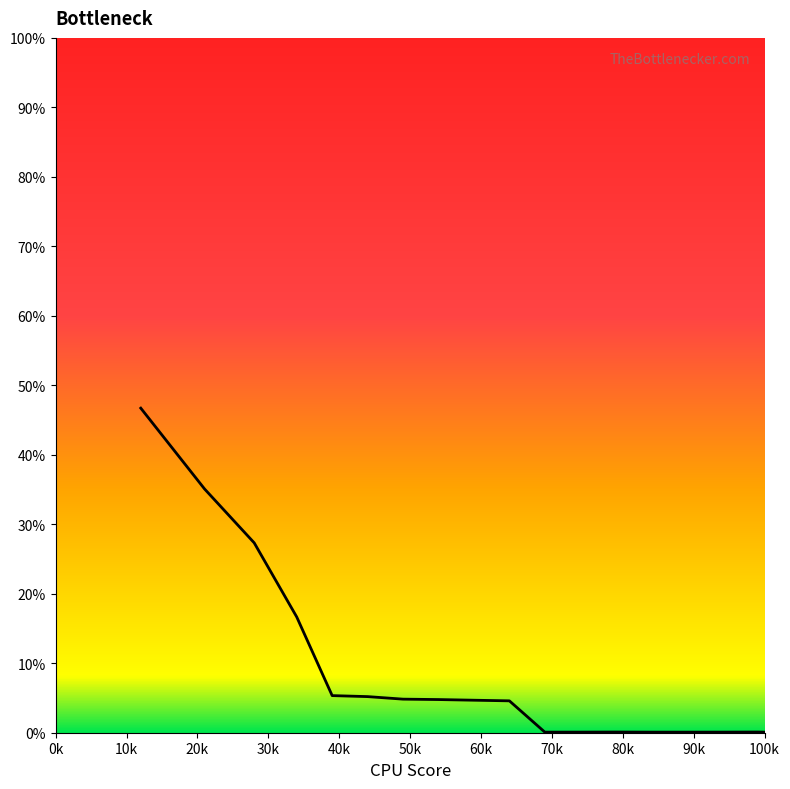

What is the average value?

7.3